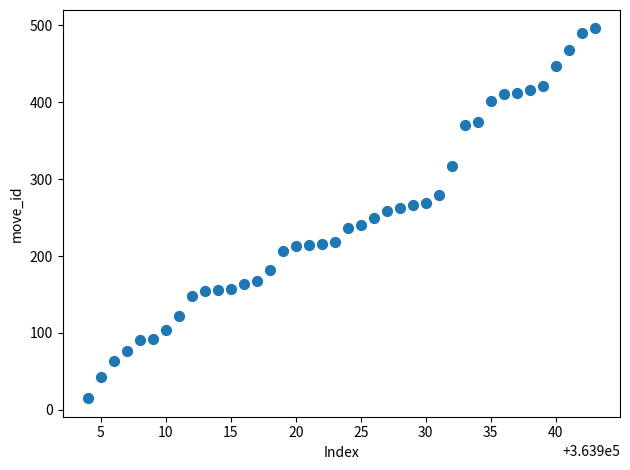

What is the range of Y values (max minus min)?

481